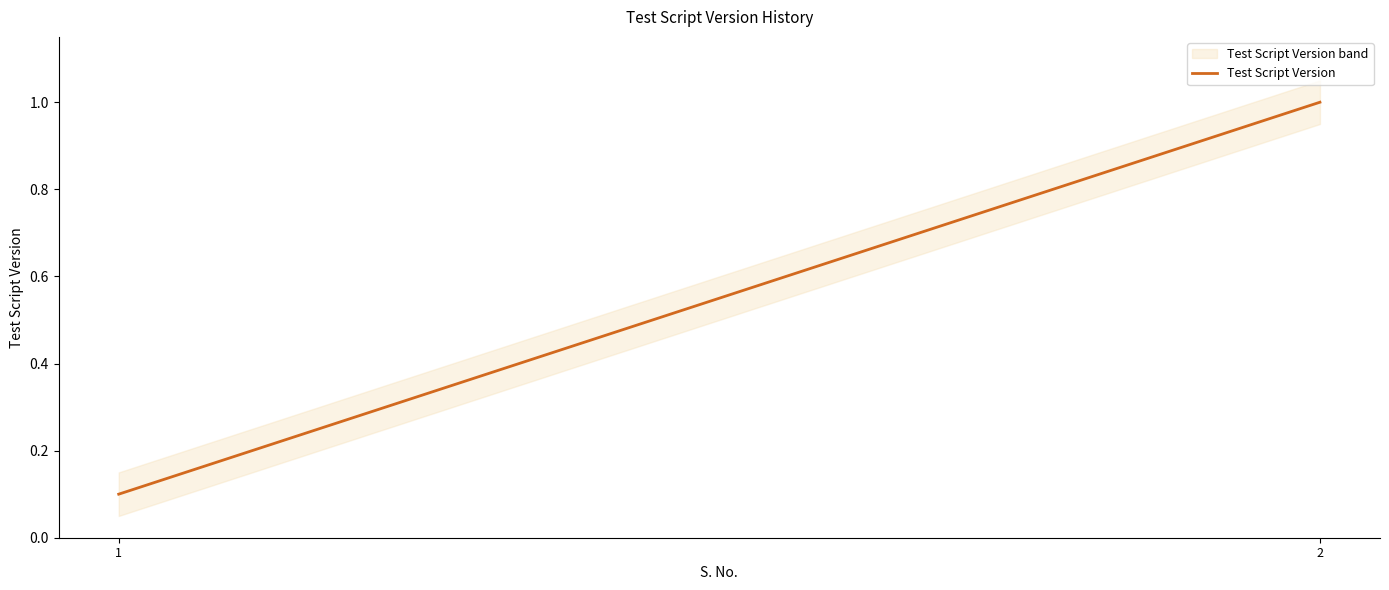

The value at 1 is 0.2. True or false?

False